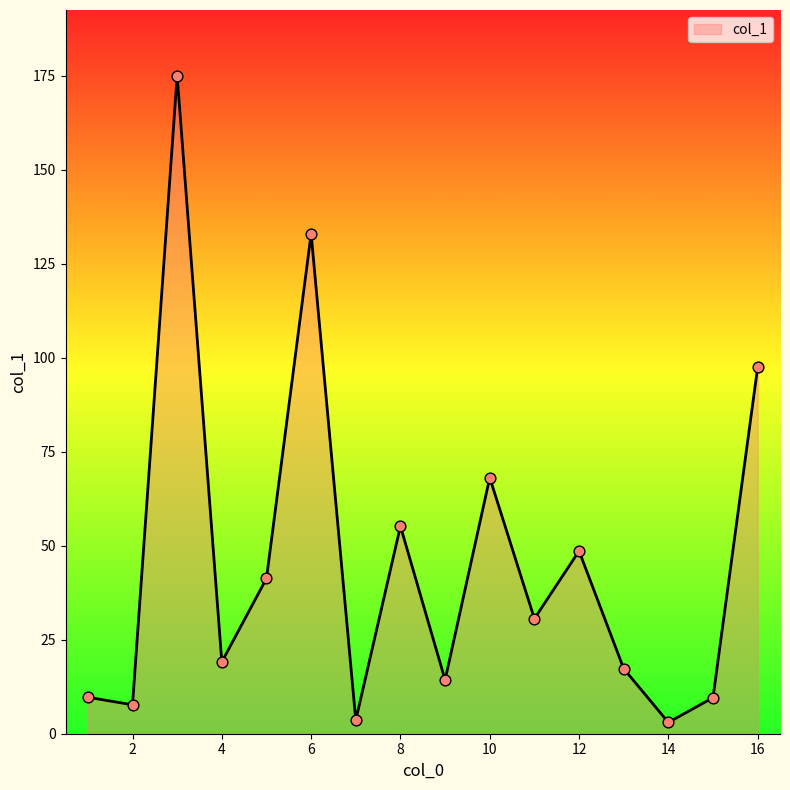

What is the maximum value shown in the chart?

175.0